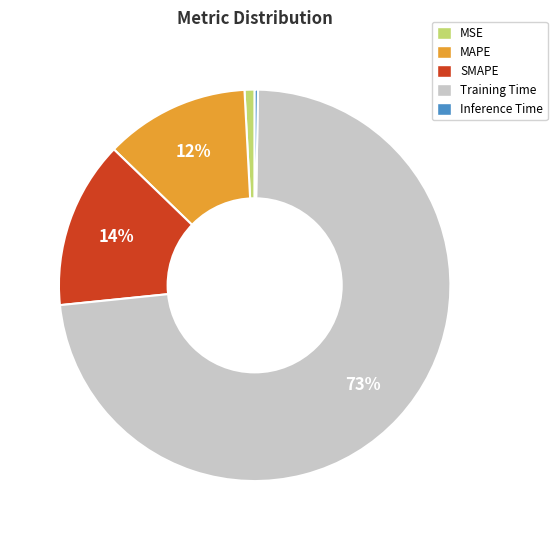

Which has a higher value, MAPE or Training Time?

Training Time